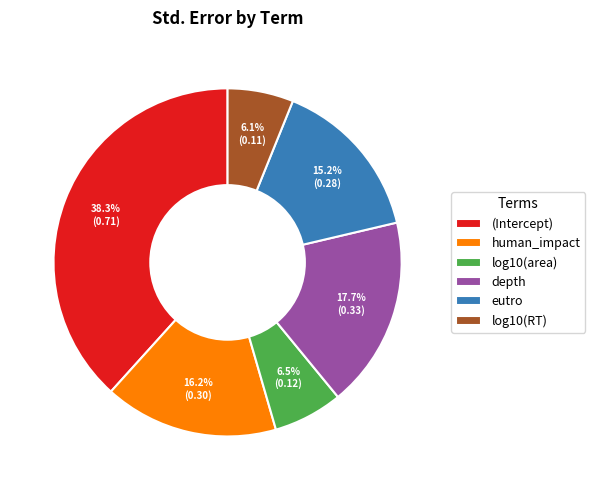

Count the number of slices in the pie.

6